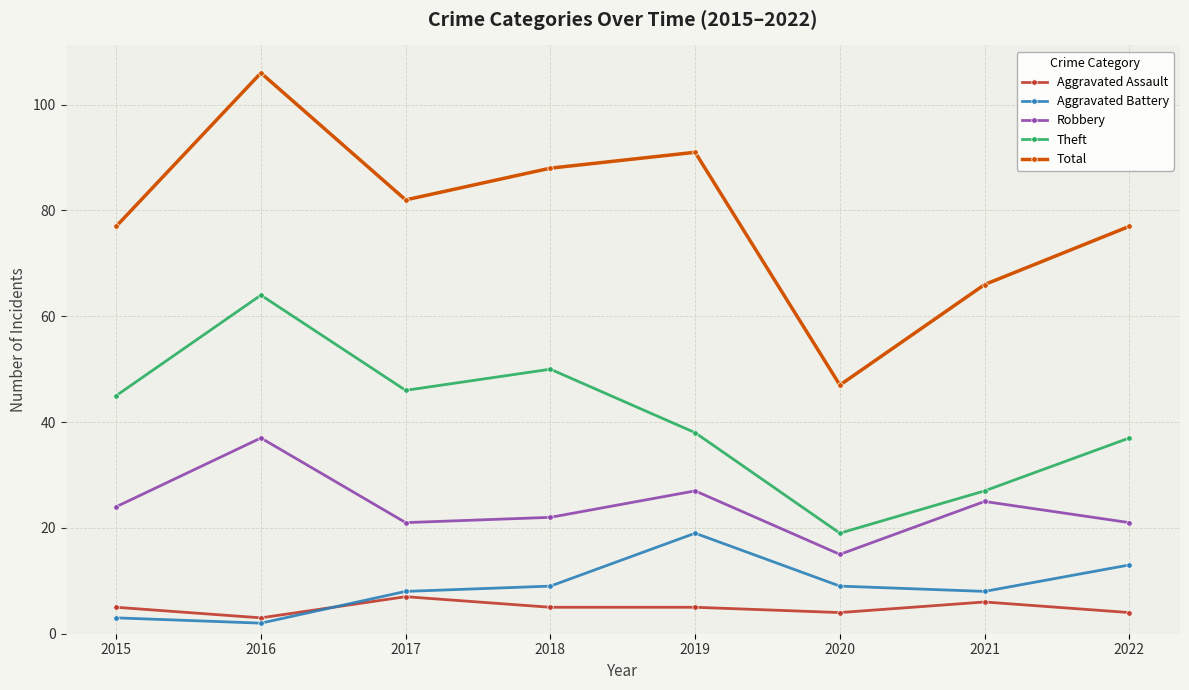

What is the total value across all series at 2017?

164